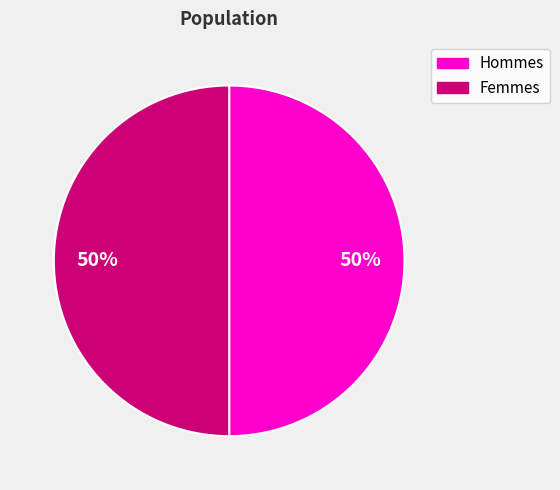

To the nearest percent, what is the average slice percentage?

50%